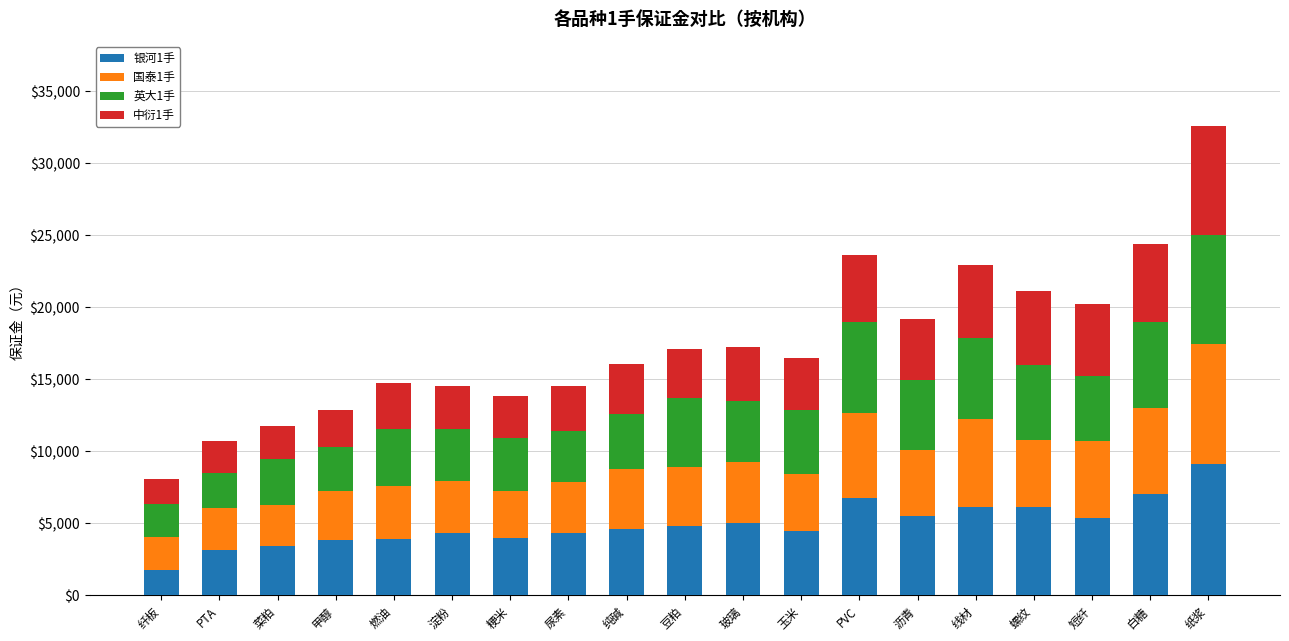

The 银河1手 series shows 5999.2 at 尿素. True or false?

False